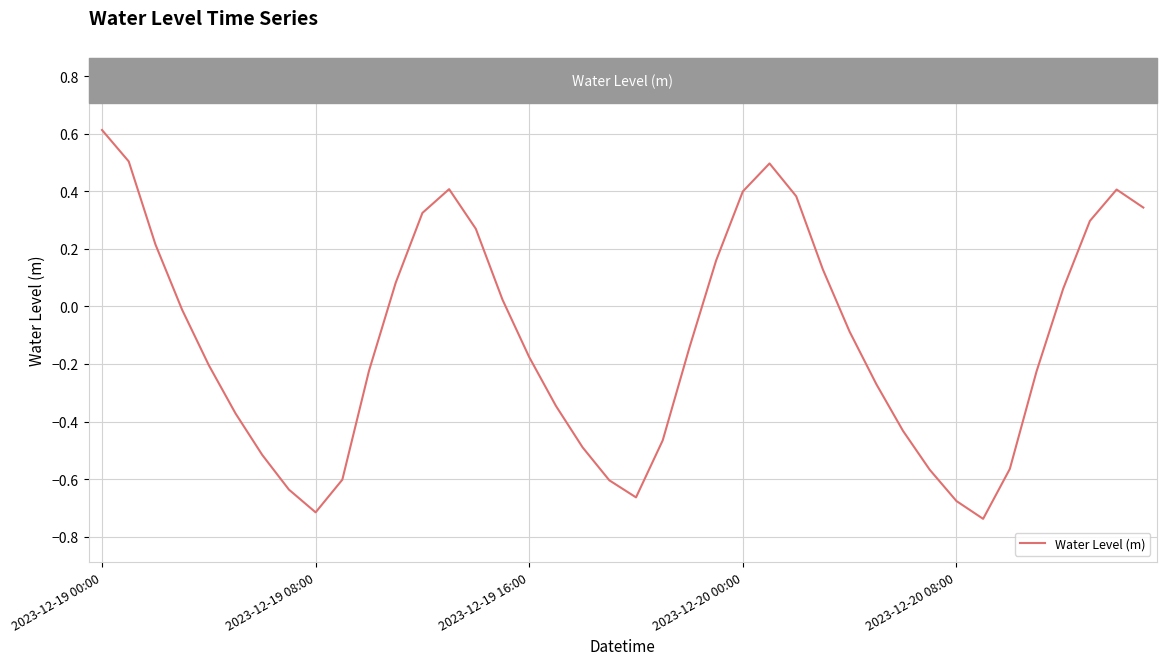

What is the maximum value shown in the chart?

0.6